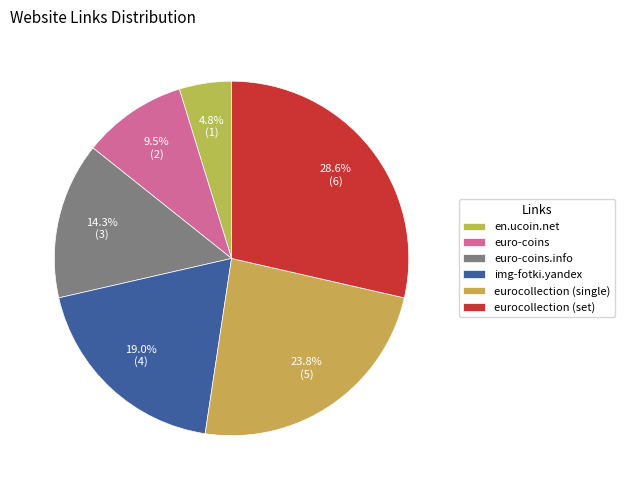

To the nearest percent, what percentage of the pie is eurocollection (set)?

29%